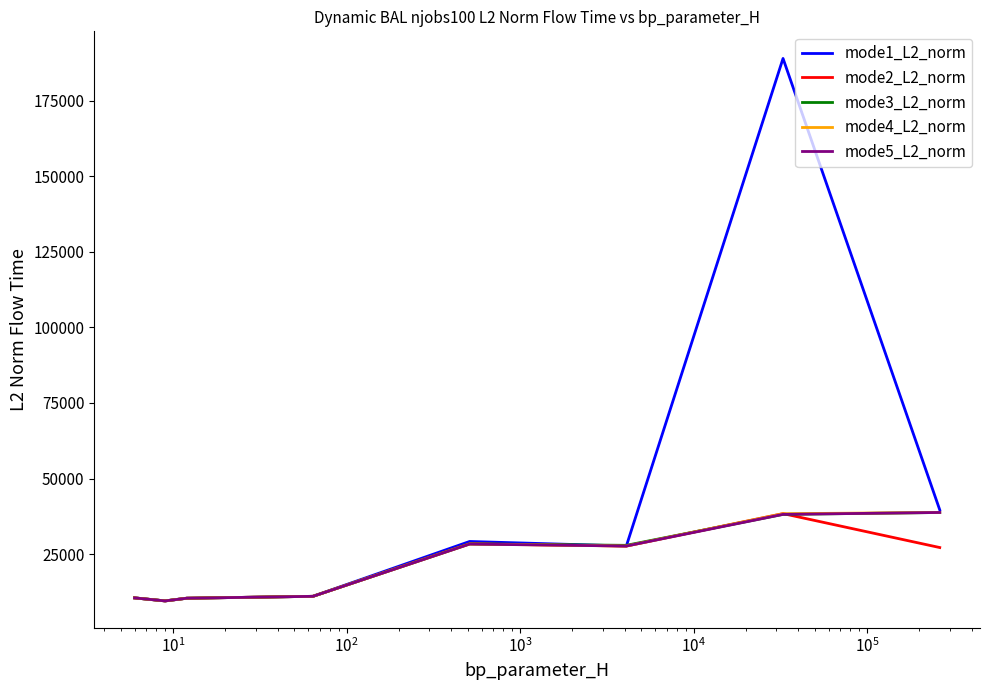

What is the lowest value of the mode4_L2_norm series?

9487.2